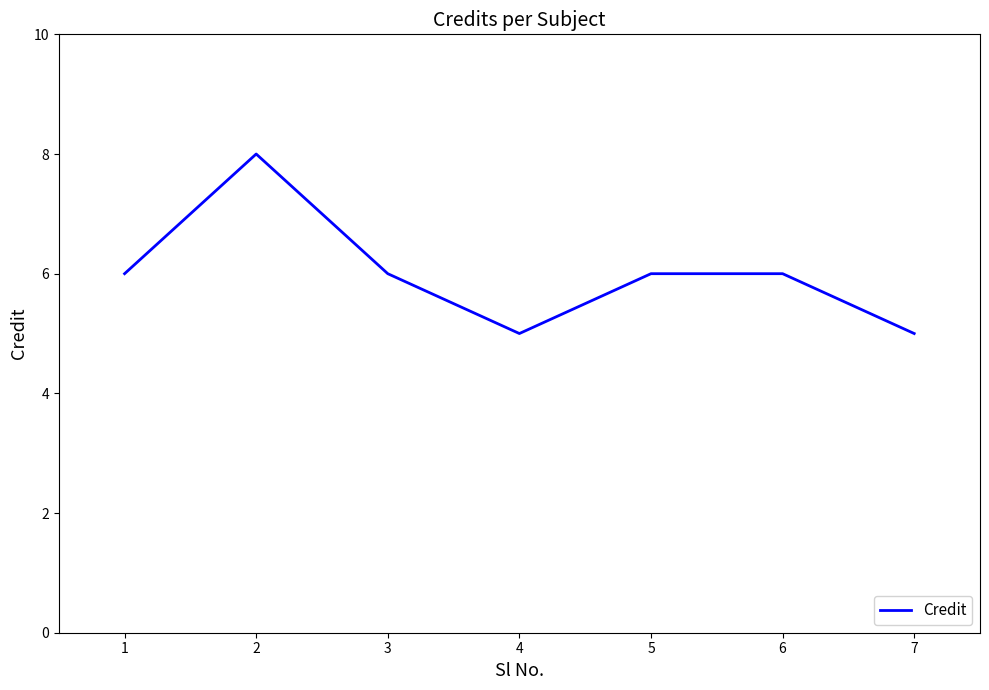

What is the difference between the values at 7 and 3?

1